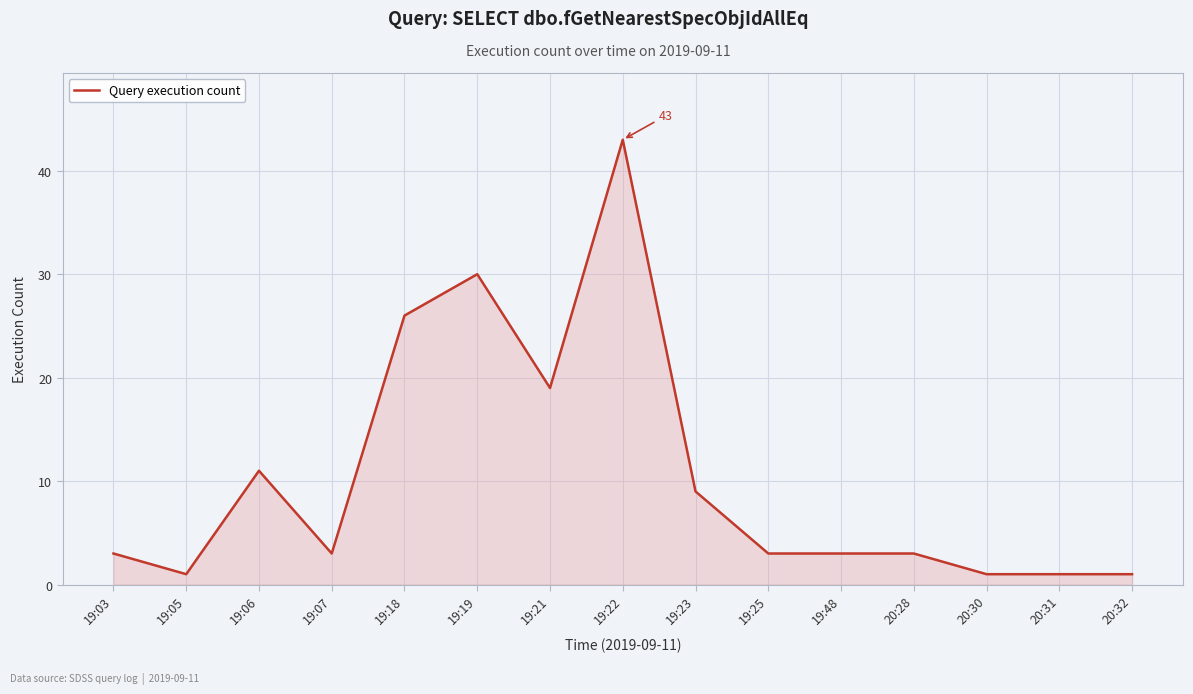

The value at 20:31 is 1. True or false?

True